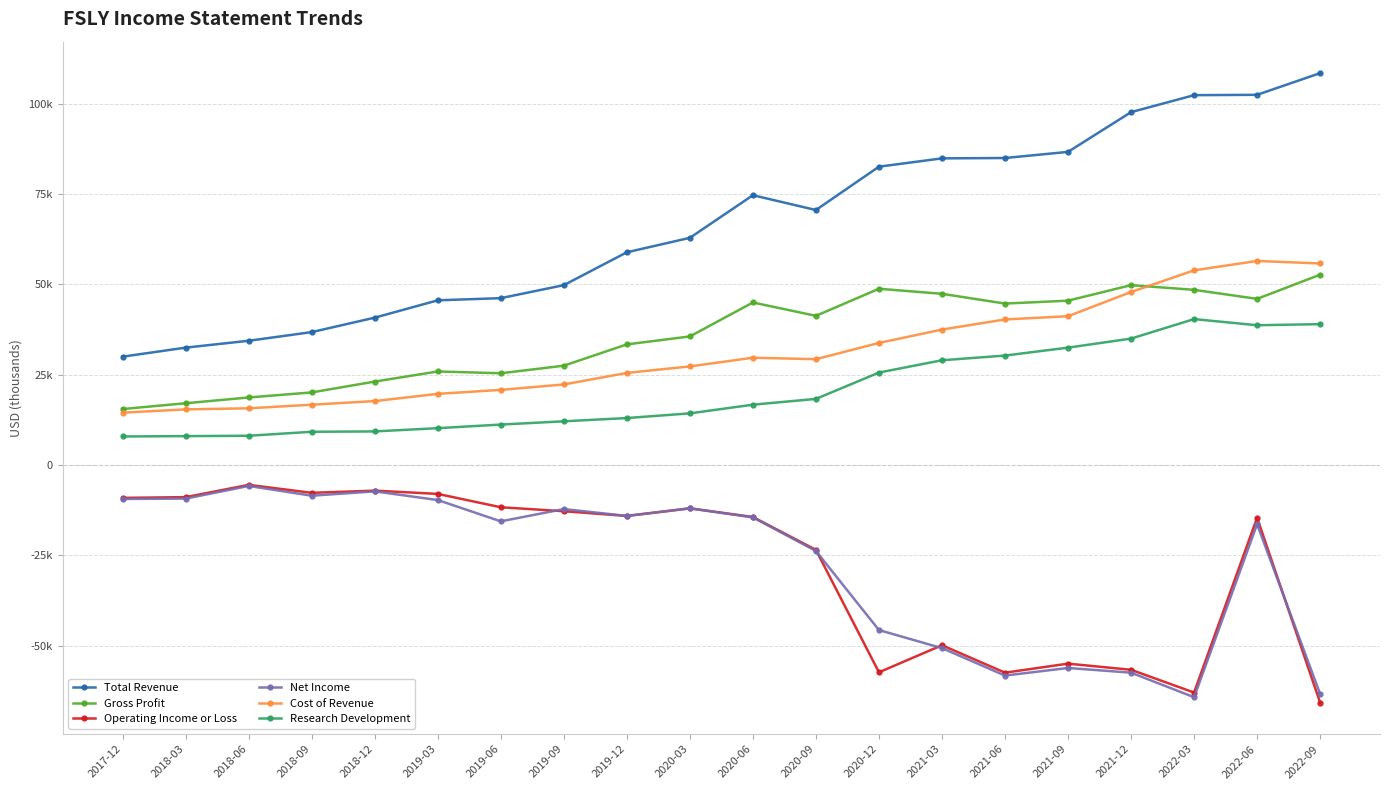

Is this an area chart (filled region under the line)?

No